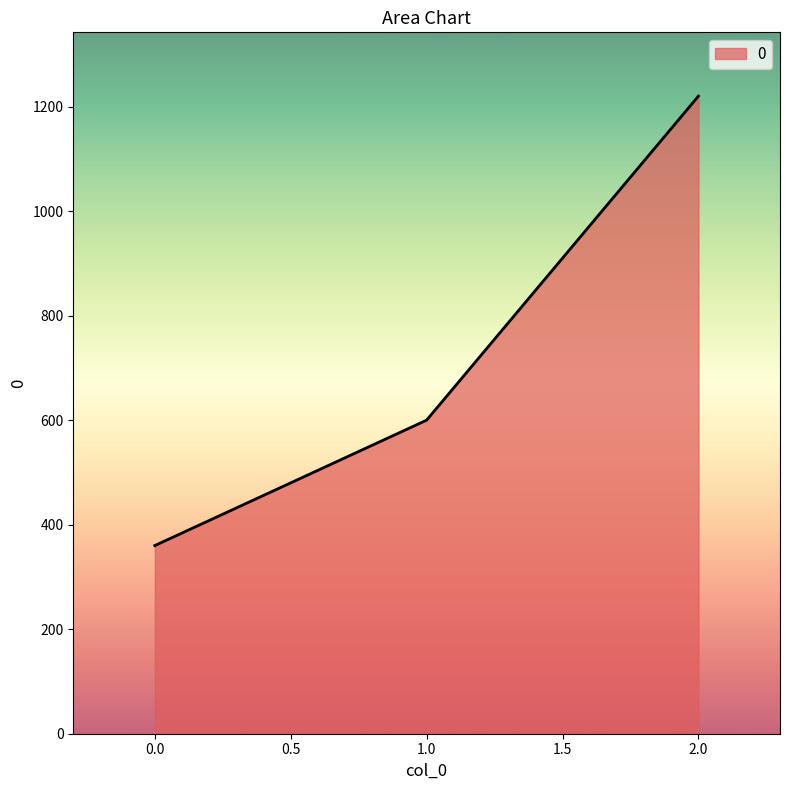

Reading right to left, extract all data points from this chart.

1220	600	360